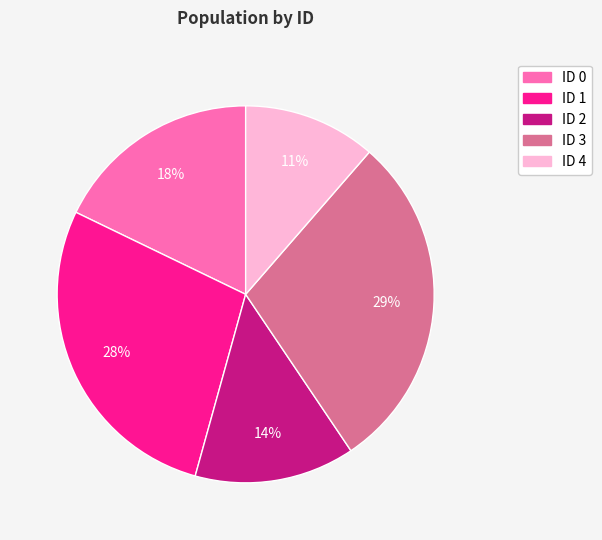

Count the number of slices in the pie.

5